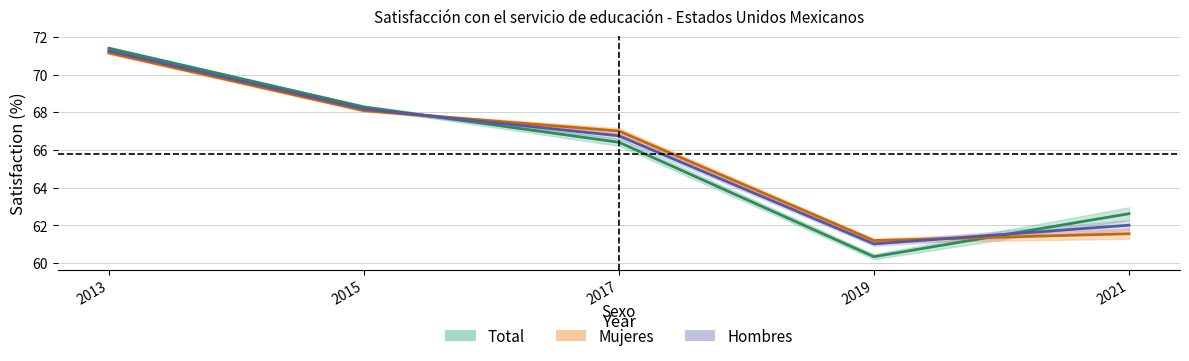

What are all the series names shown in the legend?

Total, Mujeres, Hombres